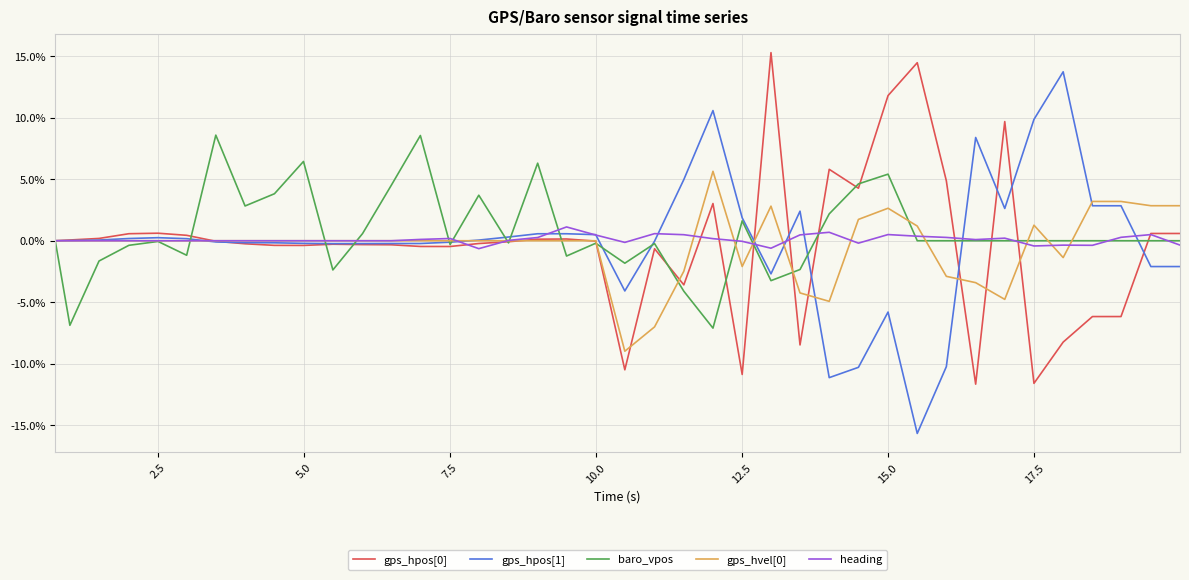

Does the chart have visible grid lines?

Yes